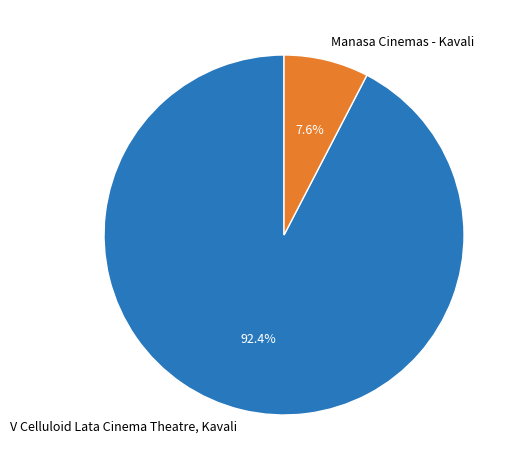

Count the number of slices in the pie.

2